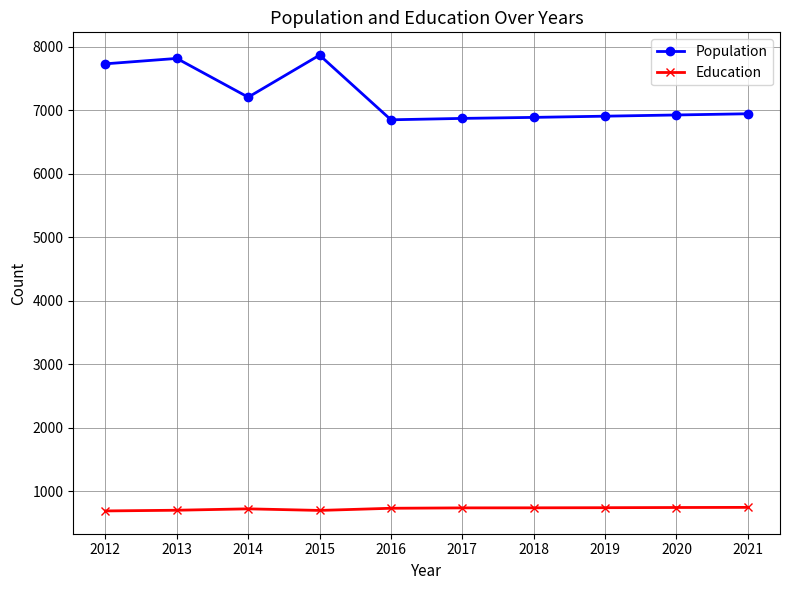

Which series has the largest range (max minus min)?

Population